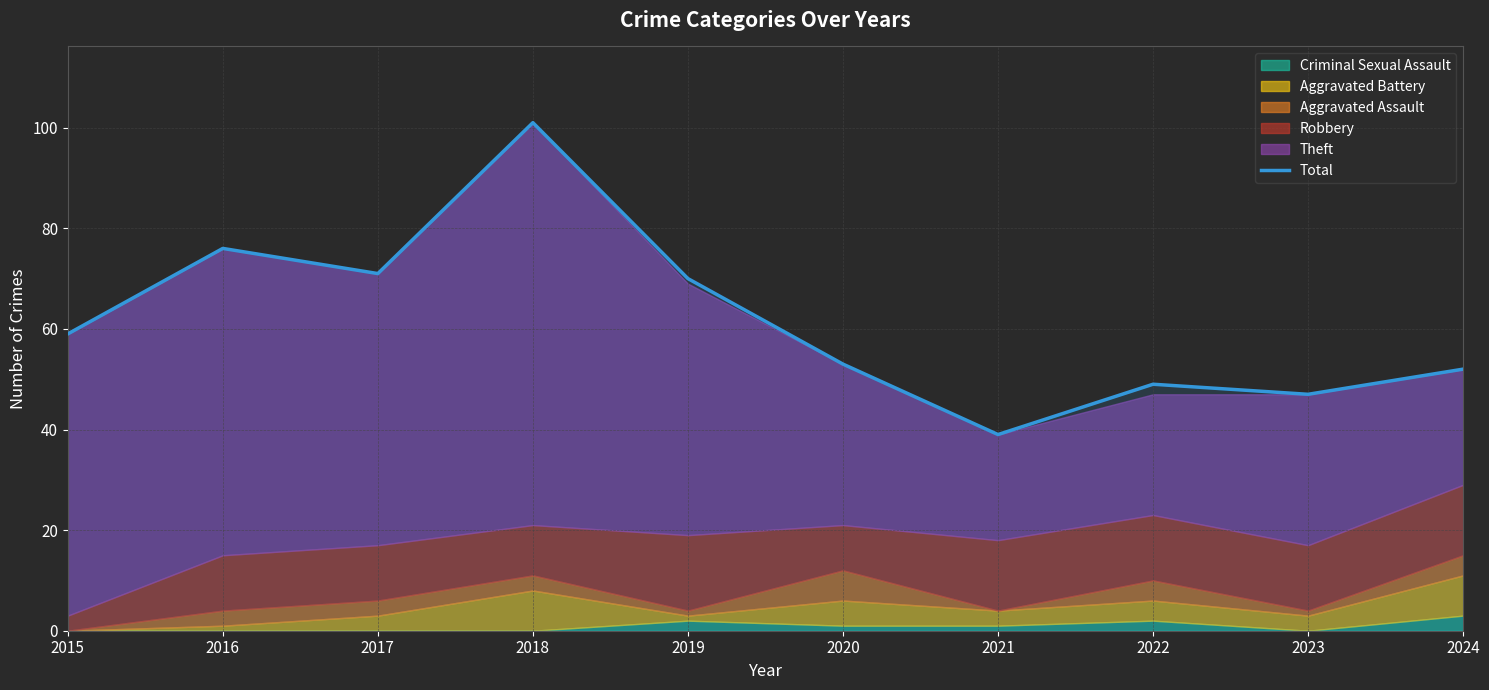

How many categories are shown in the chart?

10